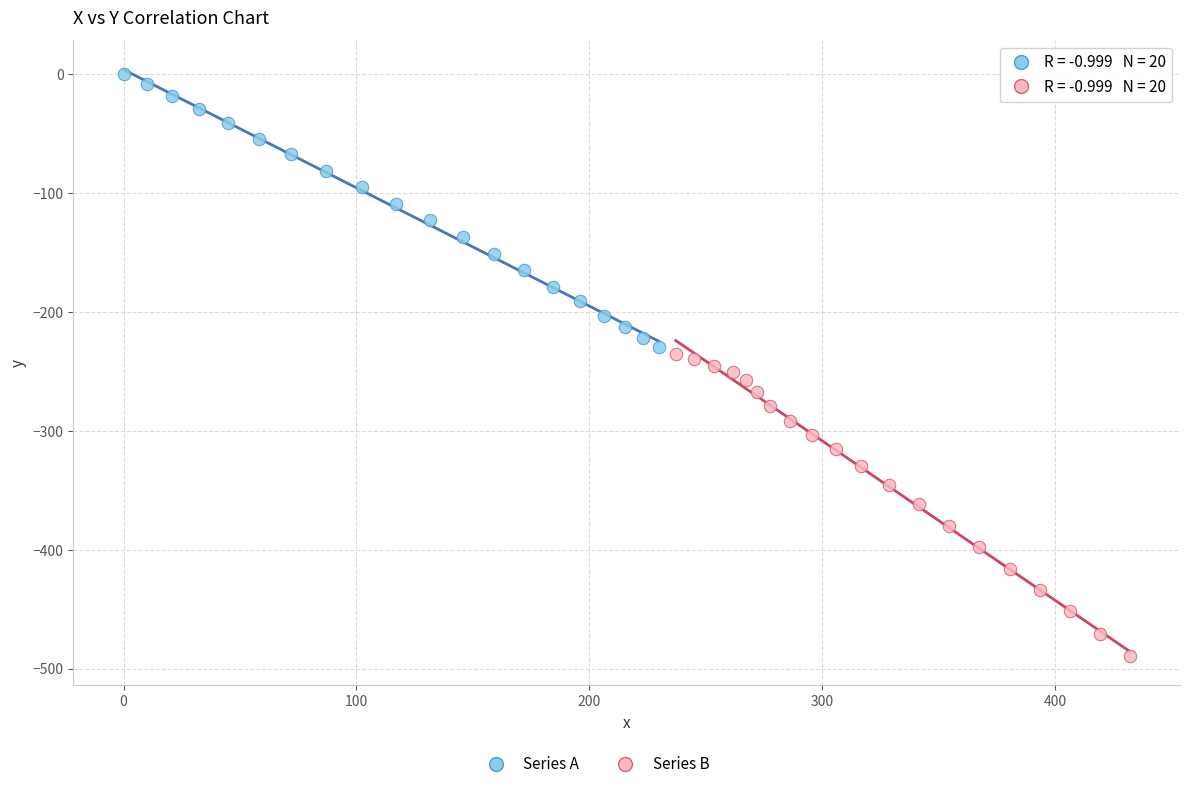

Which series contains the highest Y value?

Series A